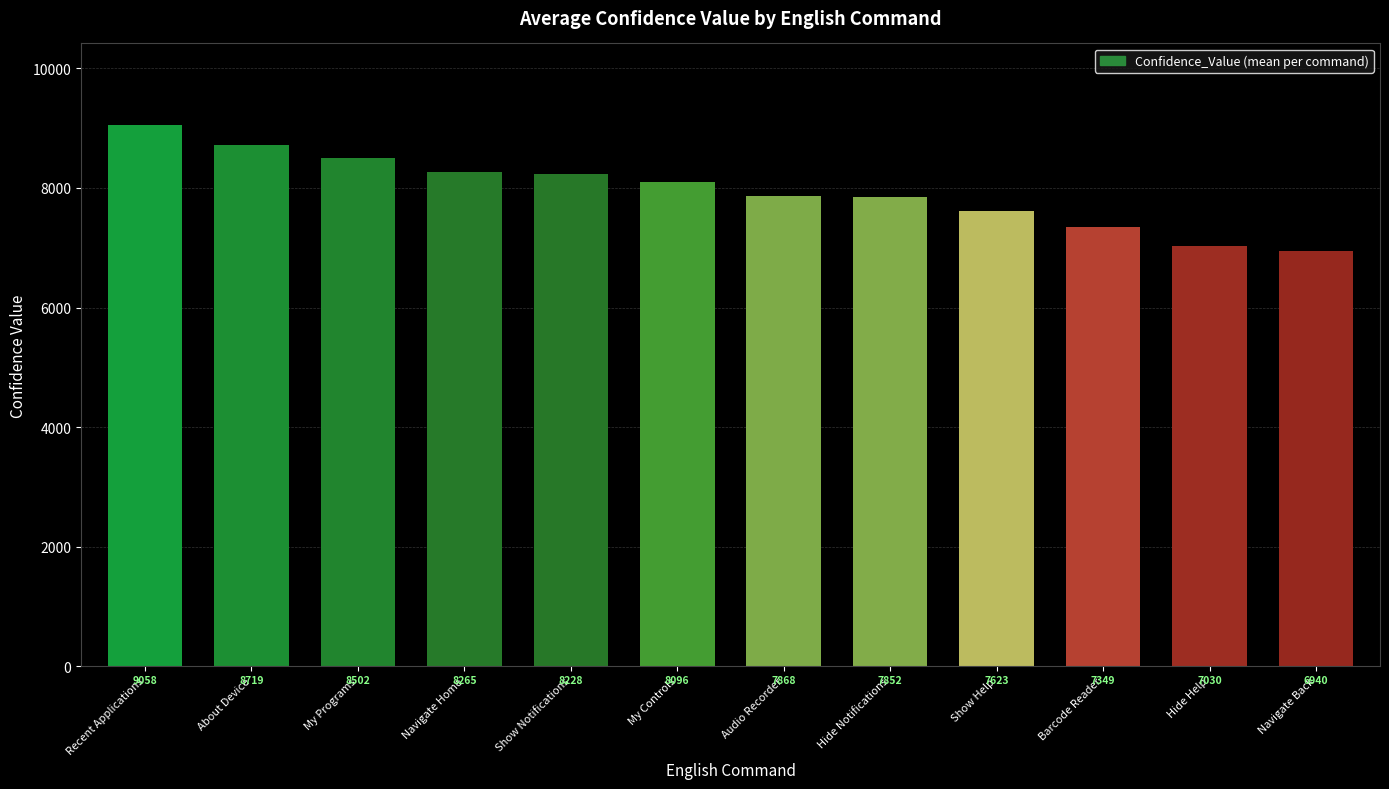

What value does the data have at Barcode Reader?

7349.0